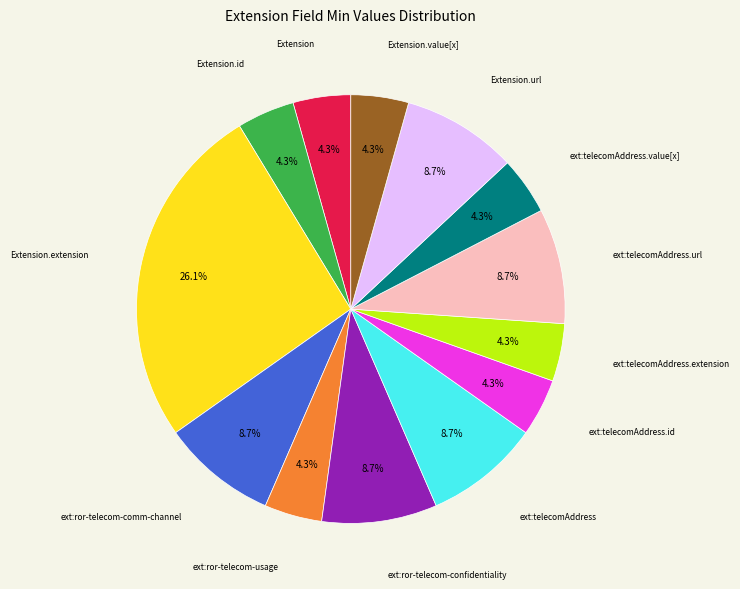

Does any single category account for the majority?

No